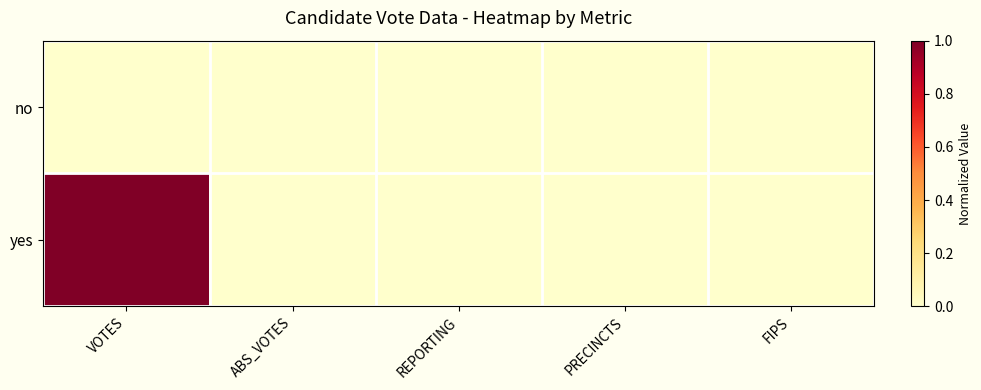

What is the greatest value displayed?

1